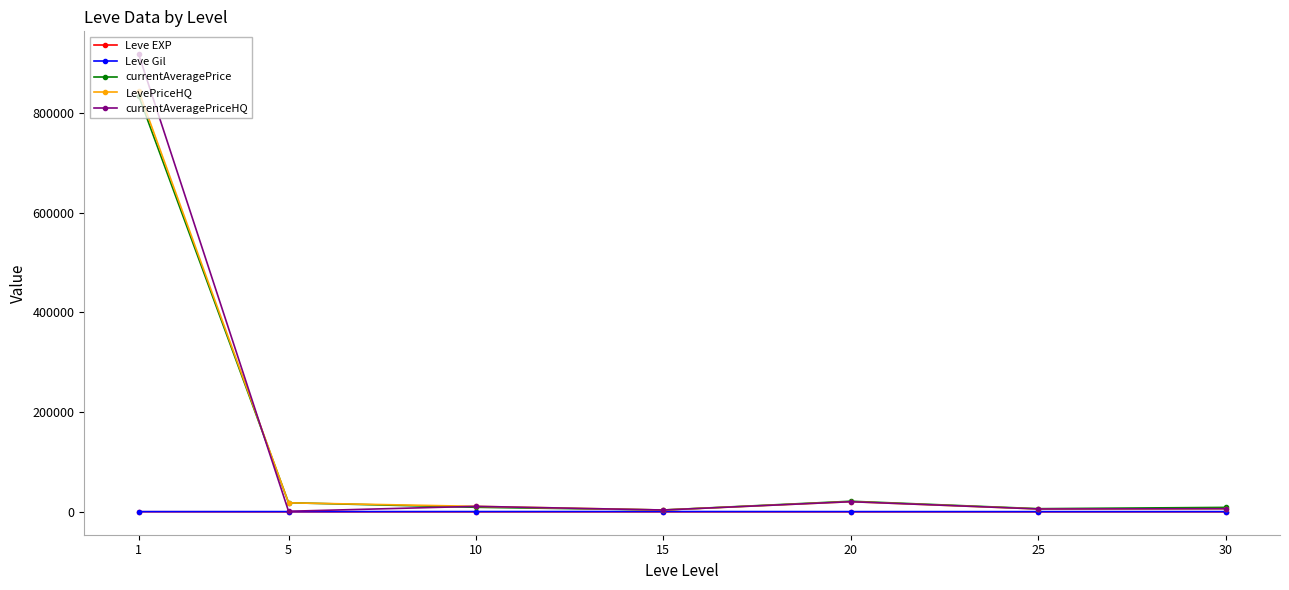

What is the value of the Leve EXP point at the 1st from the left?

210.7